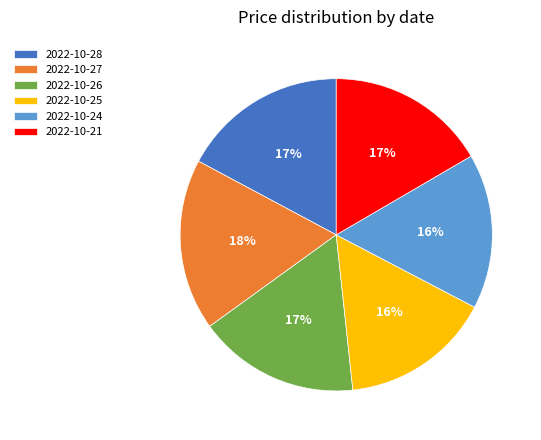

True or false: 2022-10-24 accounts for 16% of the total.

True